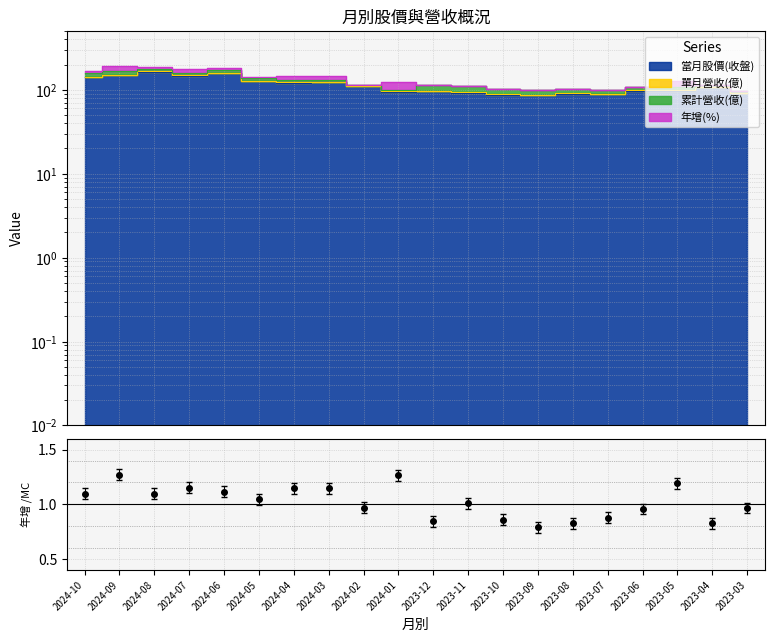

What is the minimum value shown in the chart?

0.8